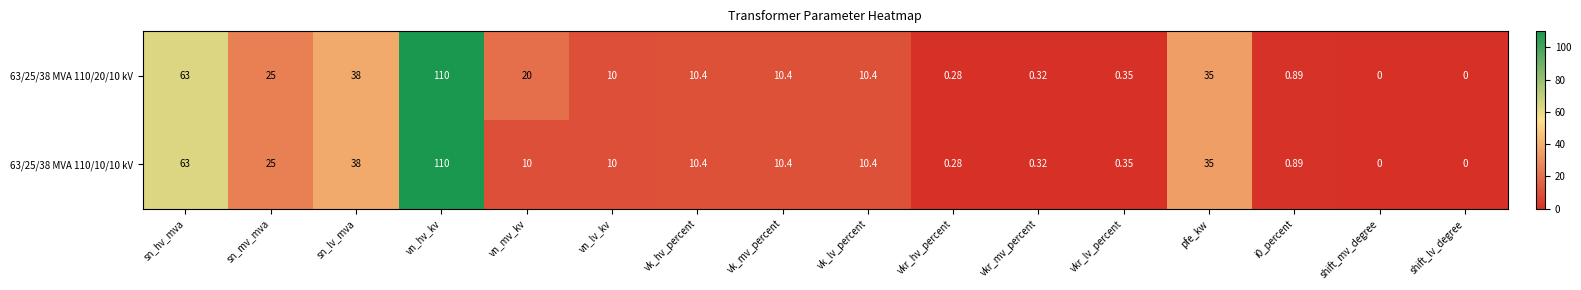

How many data points does each series have?

16